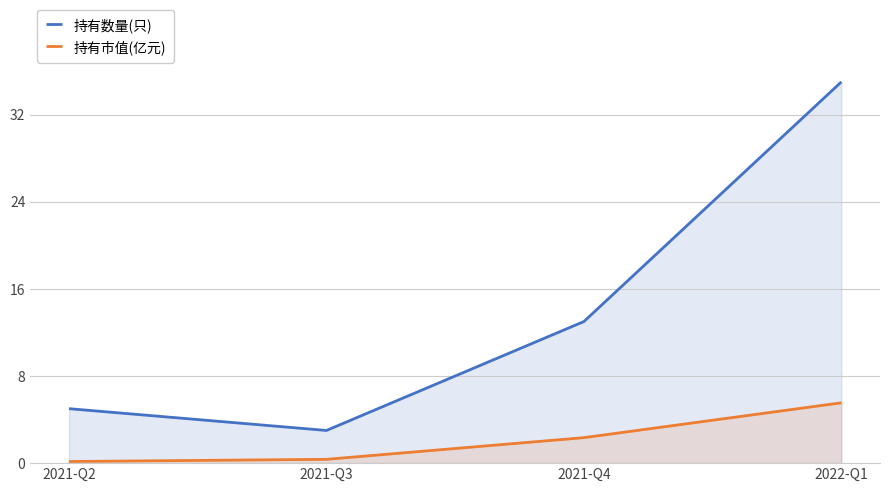

Which series has the widest spread of values?

持有数量(只)